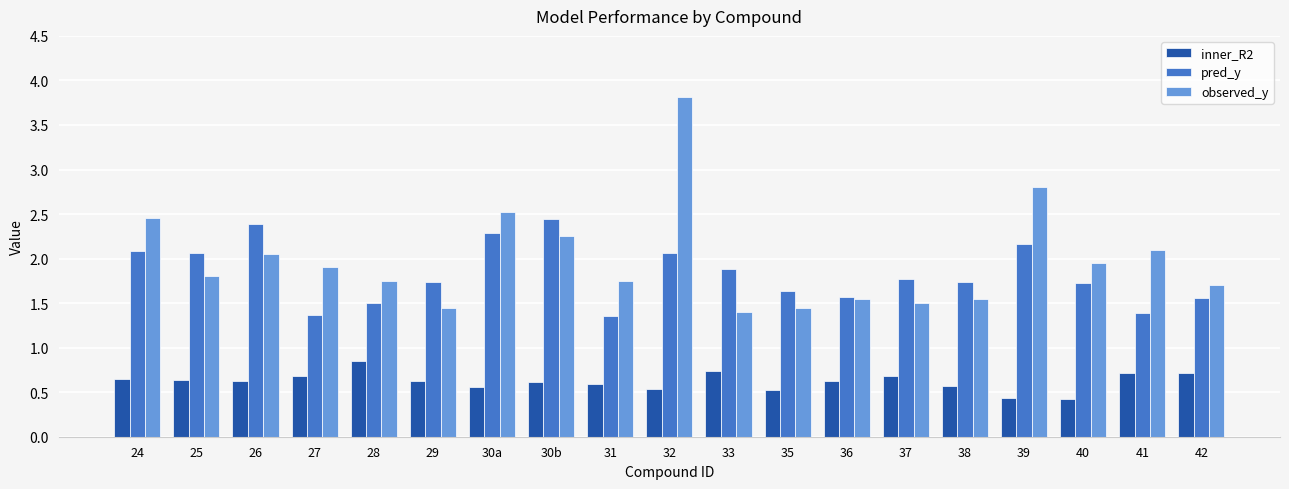

Between 24 and 25, which series saw the biggest shift?

observed_y